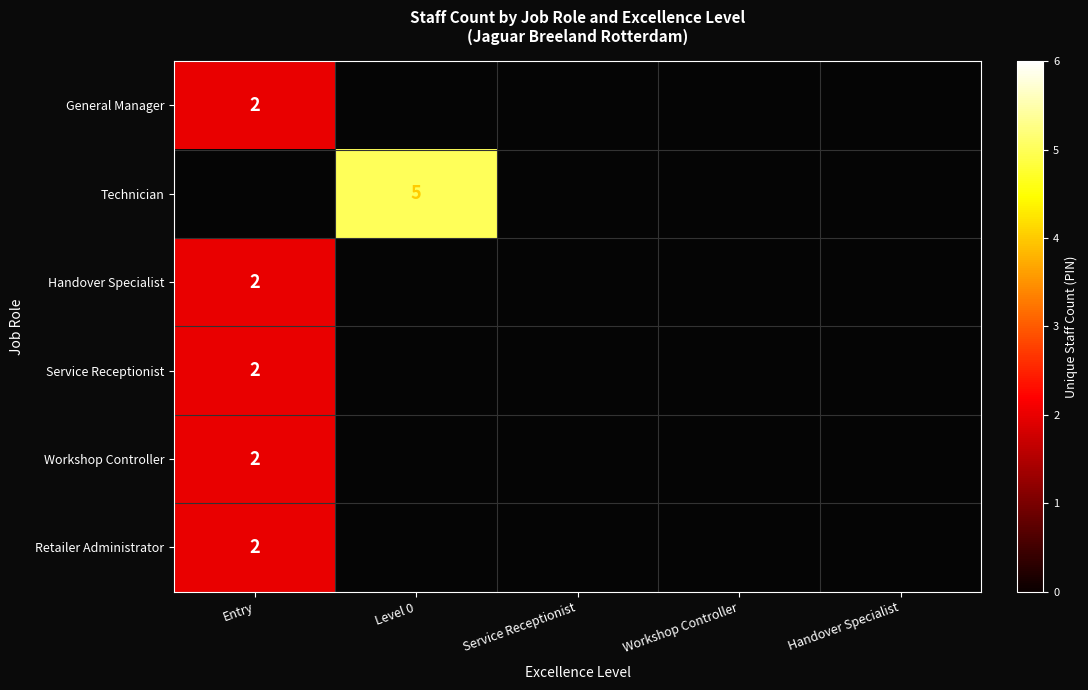

The Workshop Controller series shows 2 at Entry. True or false?

True